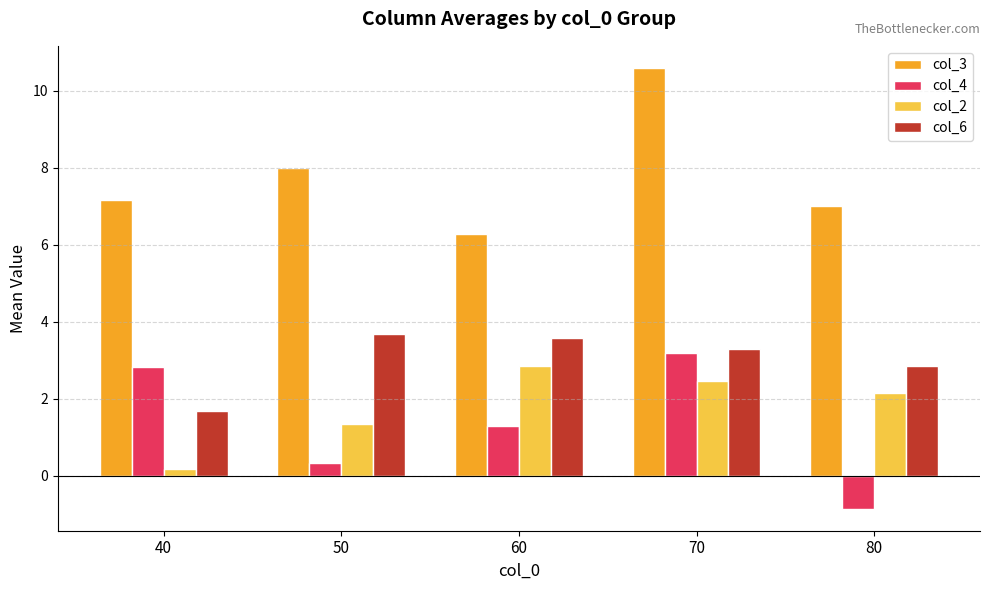

Which label corresponds to the smallest value in the chart?

80